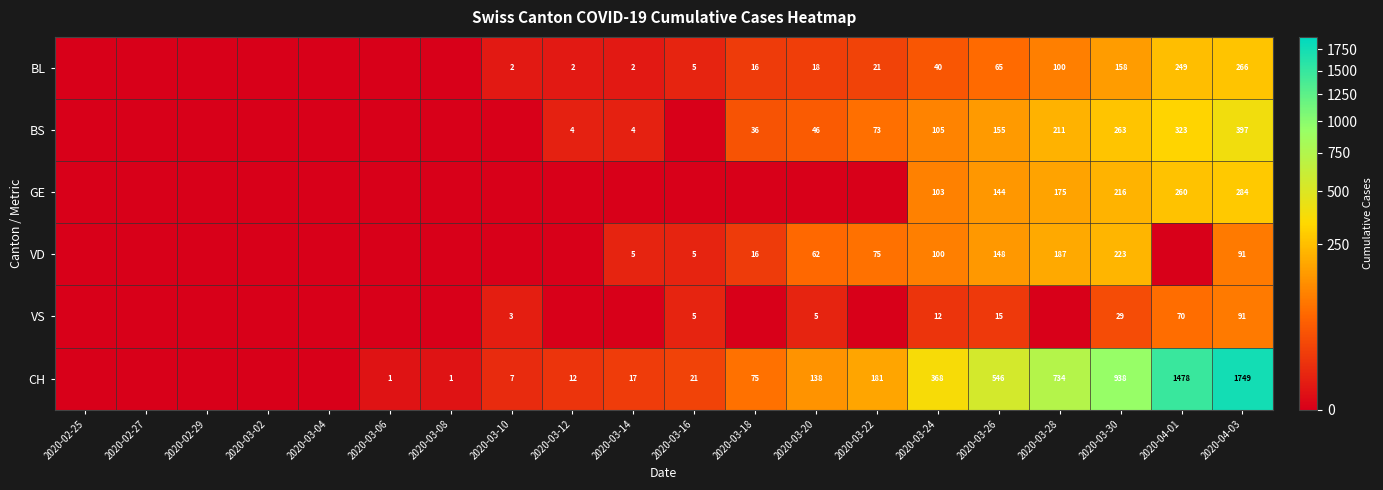

Is it true that CH equals 25 at 2020-03-14?

False